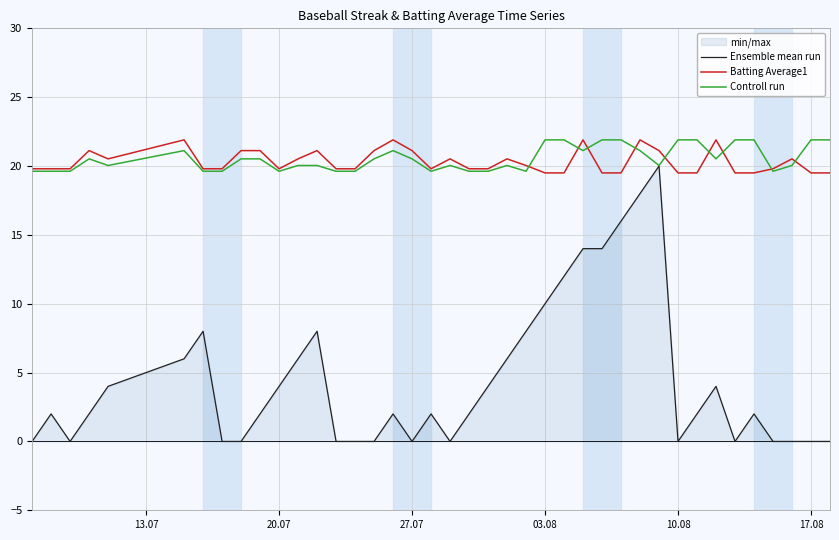

At how many categories does at least one series exceed 21?

22